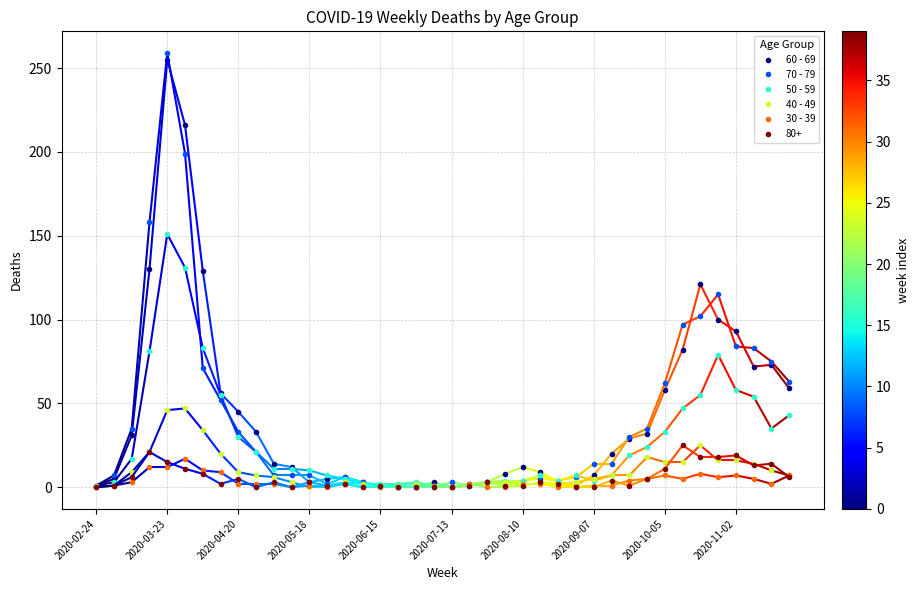

True or false: 60 - 69 has more than 0 points higher than both neighbors.

True